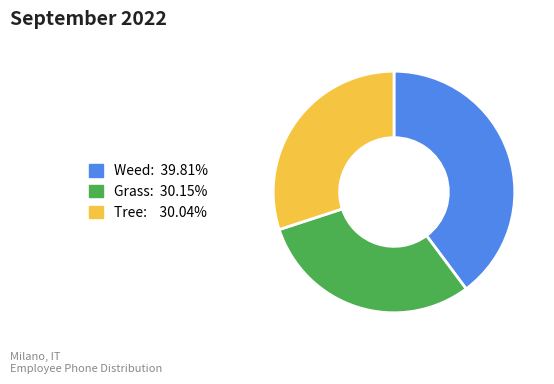

Is there any slice that represents more than half of the pie?

No